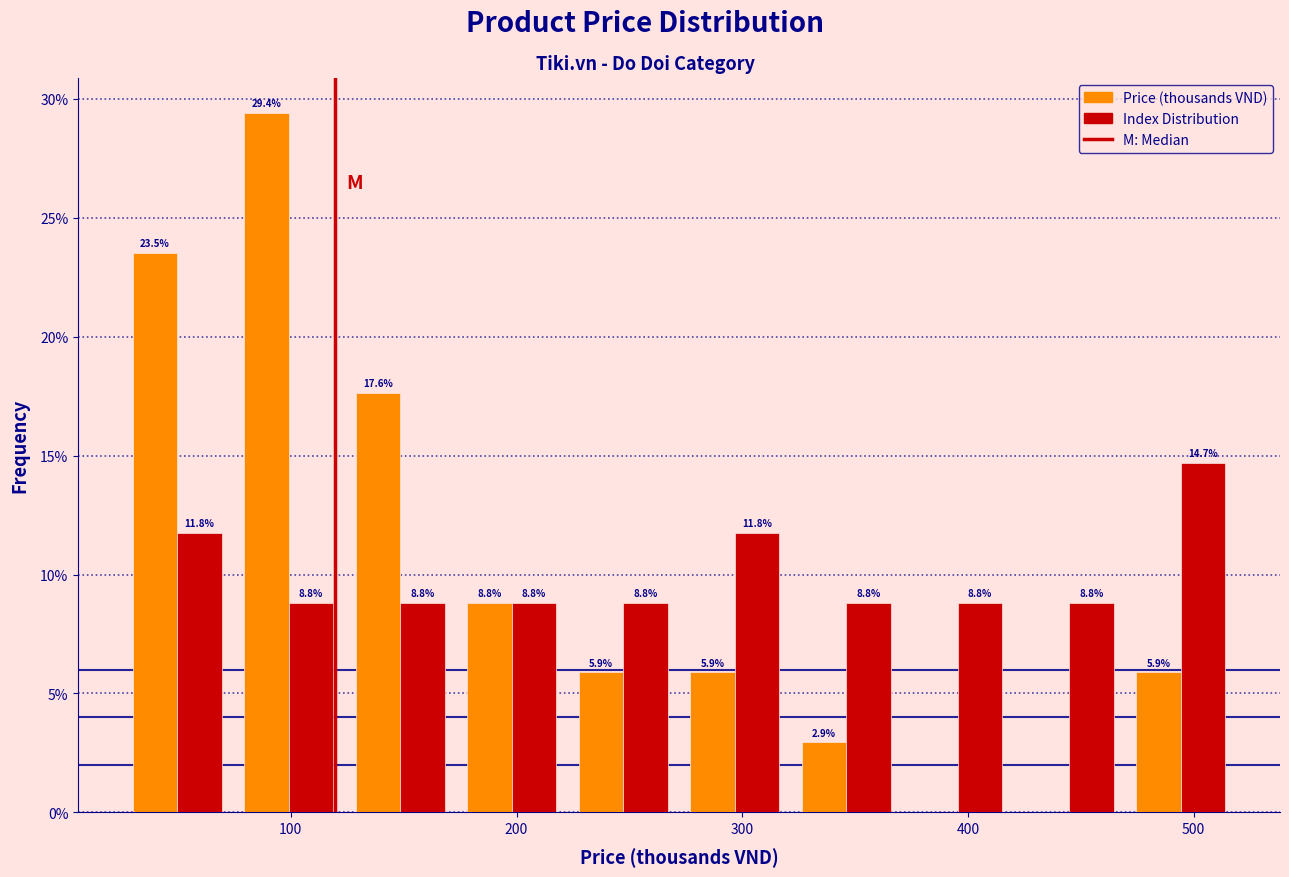

In the Index Distribution series, which range on the x-axis has the tallest bar?

470 to 520